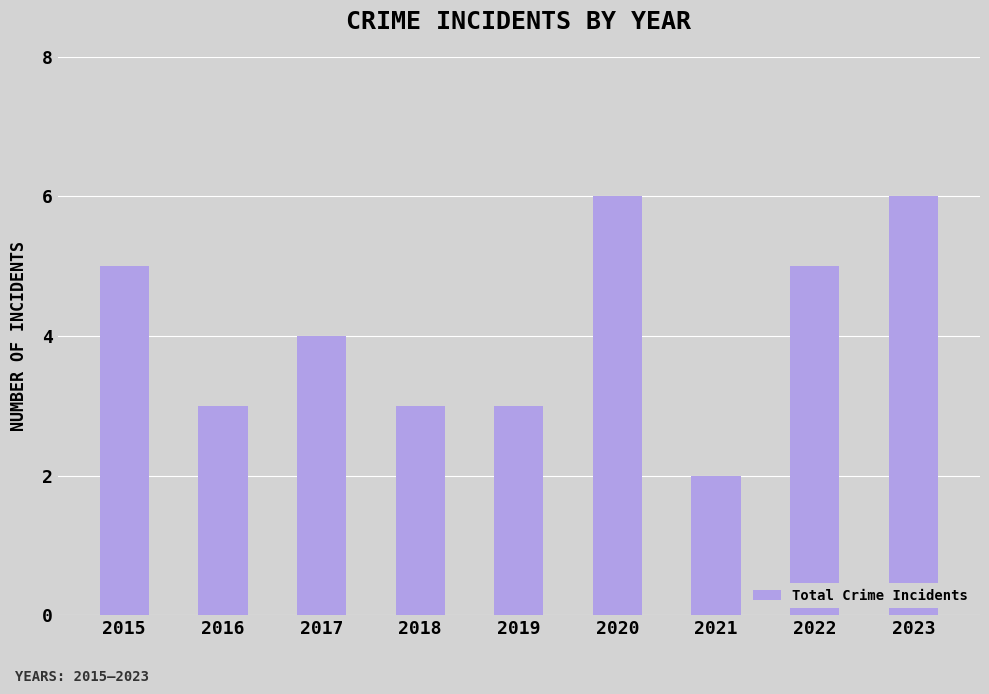

Reading left to right, transcribe all the data shown in this chart.

2015=5	2016=3	2017=4	2018=3	2019=3	2020=6	2021=2	2022=5	2023=6